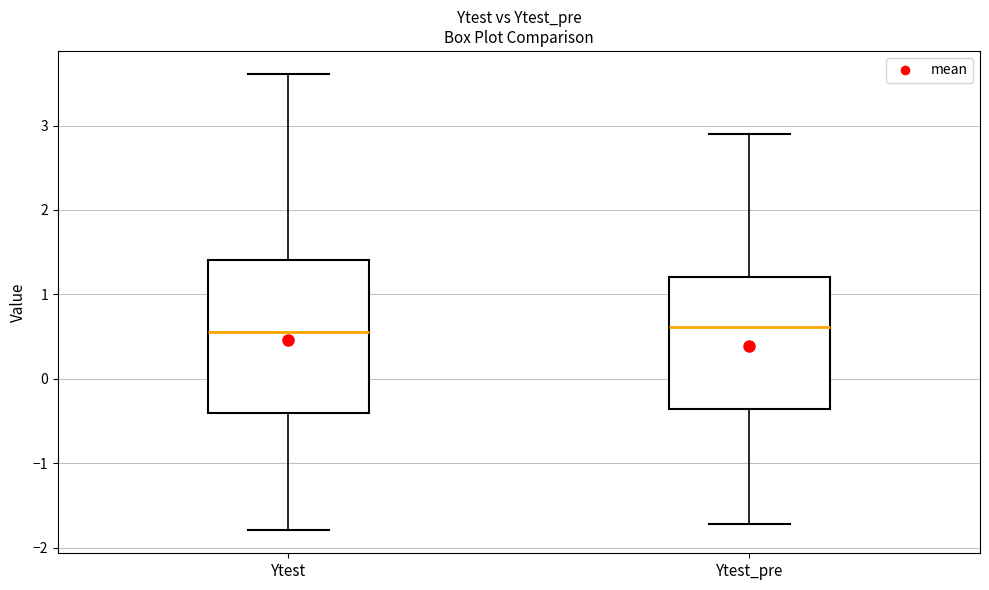

Where is the upper edge of the box for Ytest on the y-axis? The values are not printed on the chart, so give them approximately, as read against the axis.

1.4